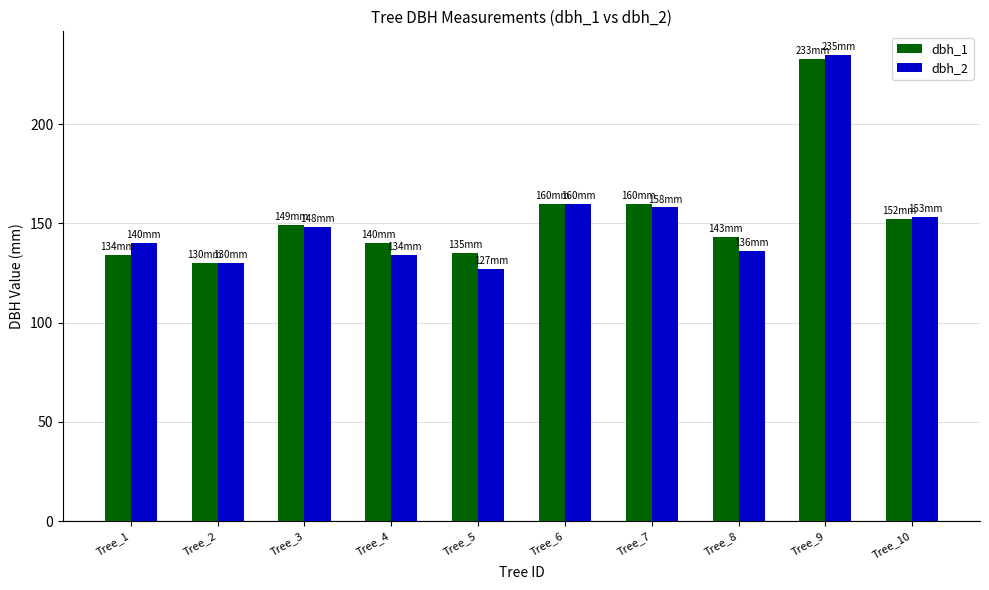

Reading left to right, list all the values displayed in this chart.

dbh_1: 134	130	149	140	135	160	160	143	233	152
dbh_2: 140	130	148	134	127	160	158	136	235	153